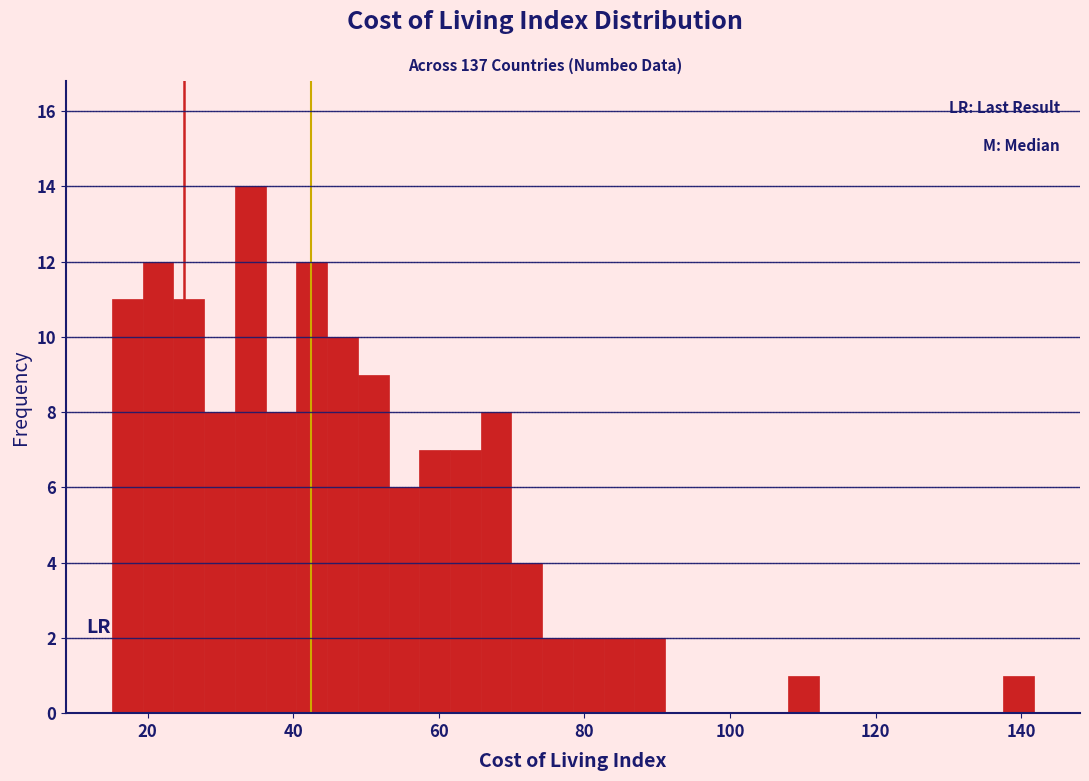

Around what value on the x-axis is the tallest bar? Give the approximate position of its centre, as read against the axis.

34